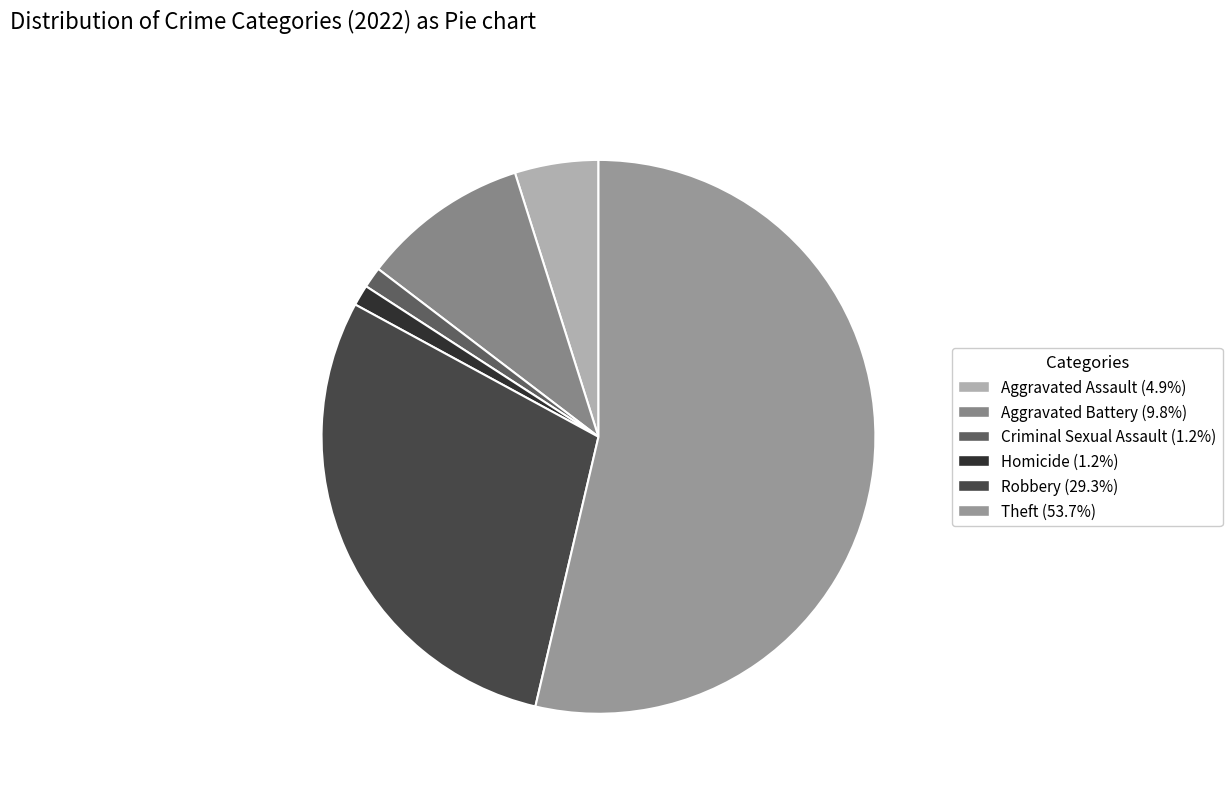

Does Robbery account for over 50% of the chart?

No